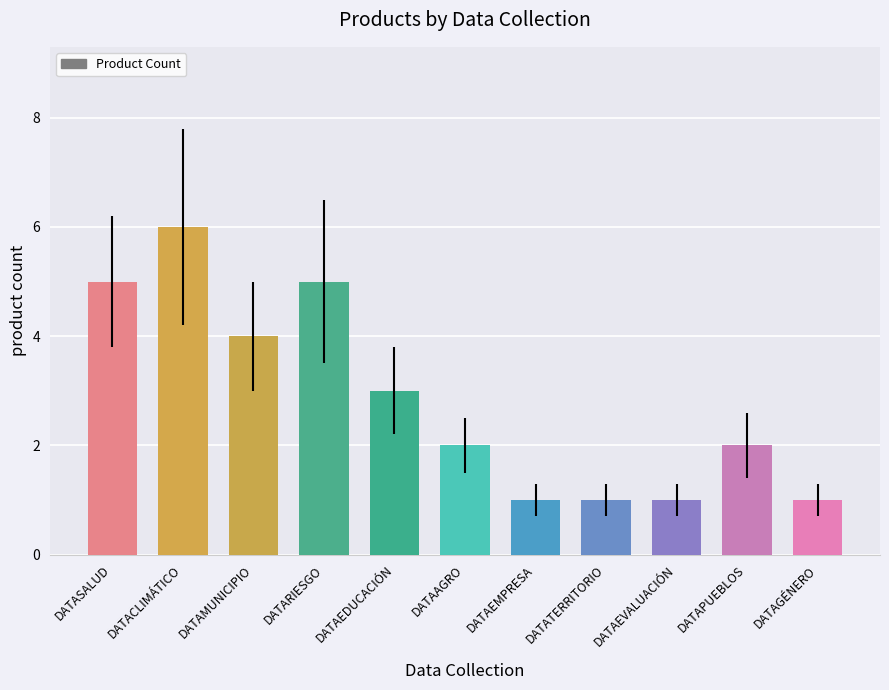

What is the label of the 10th bar from the left?

DATAPUEBLOS